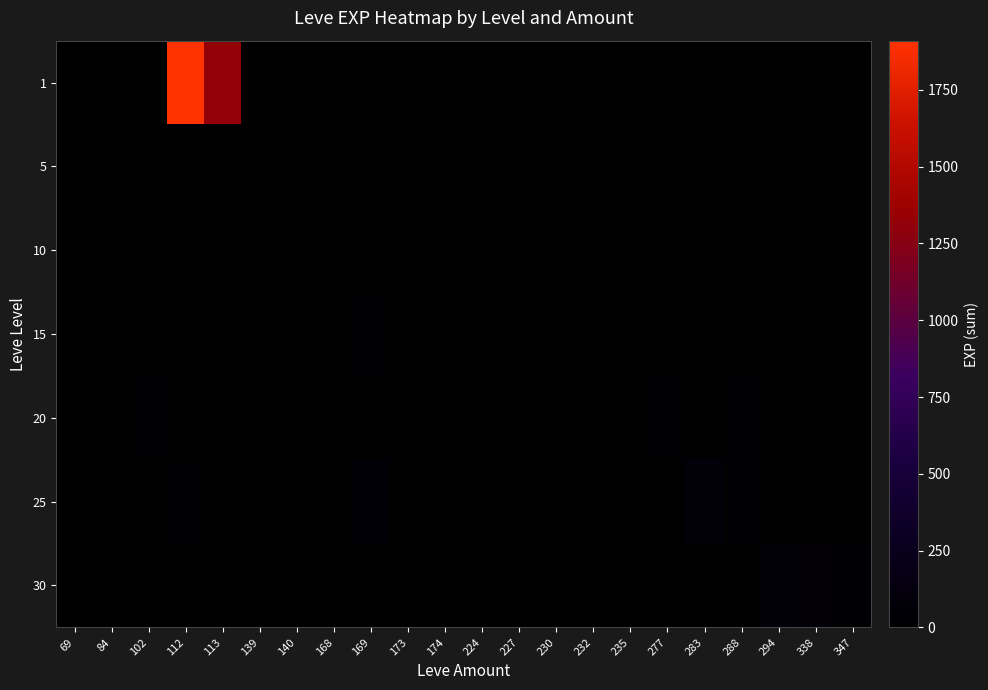

True or false: 25 has a value of 34.6 at 112.

False